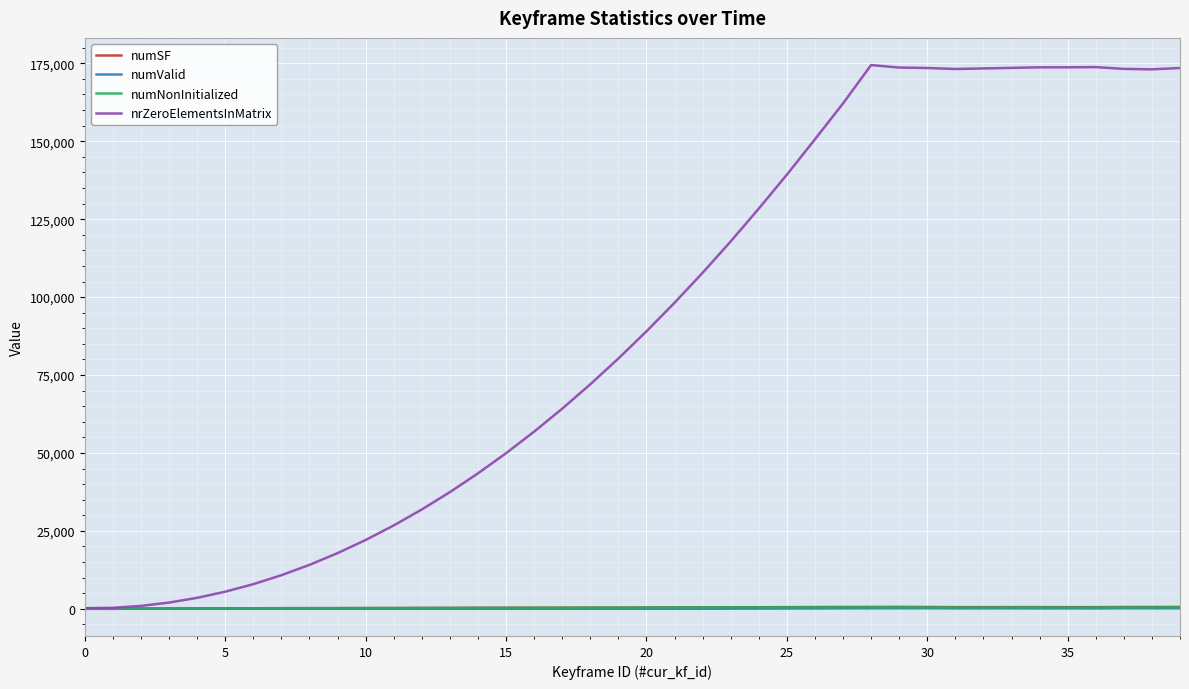

What is the highest value of the numNonInitialized series?

471